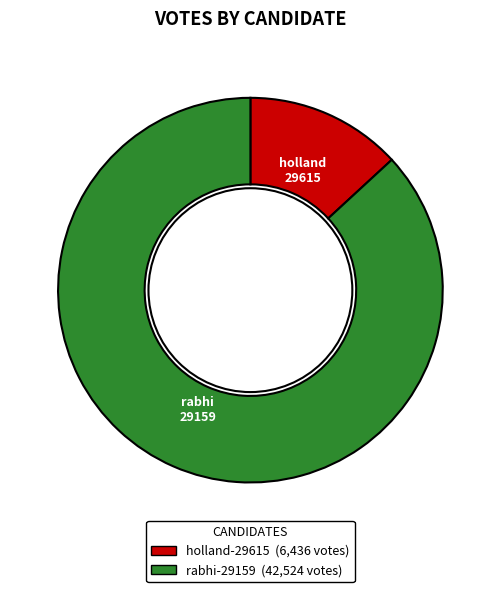

Which slice represents more than half of the pie?

rabhi-29159